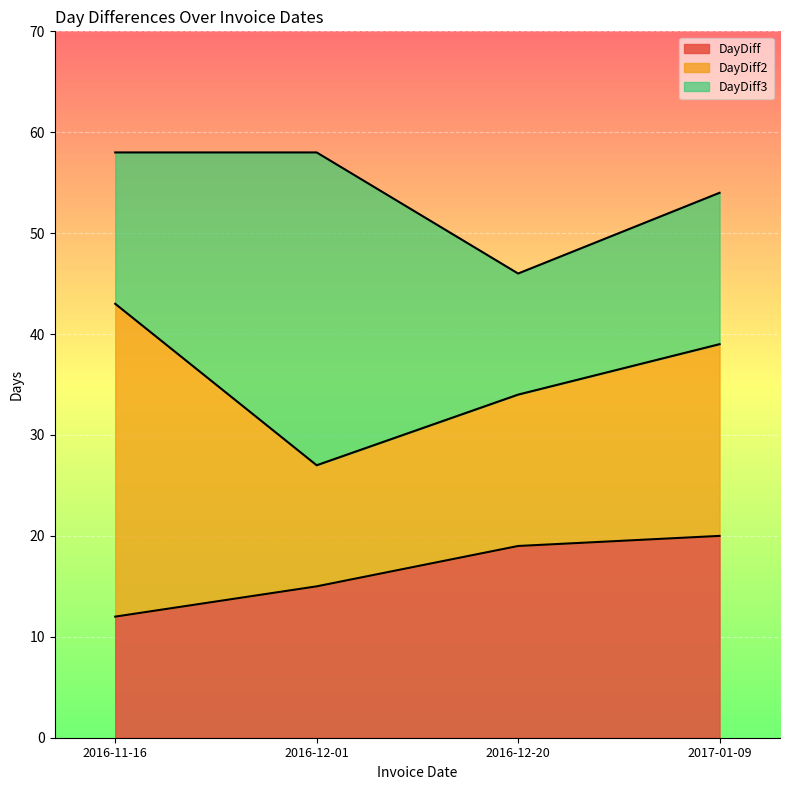

How many data points in DayDiff2 are less than 39?

2